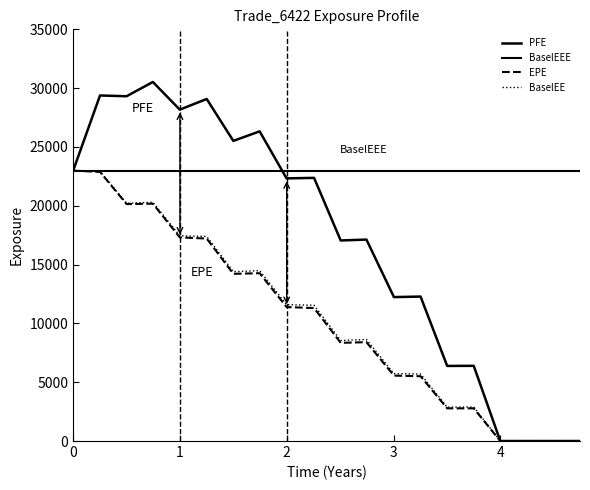

True or false: EPE and BaselEEE cross at least once.

False